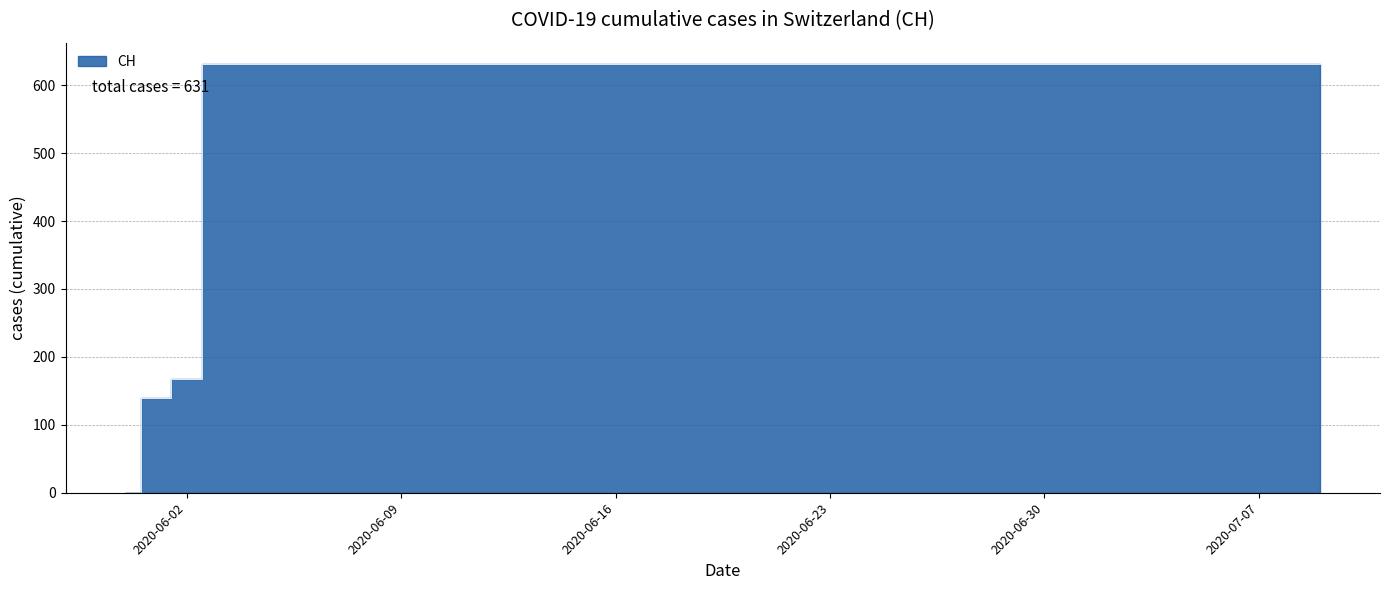

List the labels in order of value, smallest first.

2020-05-31, 2020-06-01, 2020-06-02, 2020-06-03, 2020-06-04, 2020-06-05, 2020-06-06, 2020-06-07, 2020-06-08, 2020-06-09, 2020-06-10, 2020-06-11, 2020-06-12, 2020-06-13, 2020-06-14, 2020-06-15, 2020-06-16, 2020-06-17, 2020-06-18, 2020-06-19, 2020-06-20, 2020-06-21, 2020-06-22, 2020-06-23, 2020-06-24, 2020-06-25, 2020-06-26, 2020-06-27, 2020-06-28, 2020-06-29, 2020-06-30, 2020-07-01, 2020-07-02, 2020-07-03, 2020-07-04, 2020-07-05, 2020-07-06, 2020-07-07, 2020-07-08, 2020-07-09